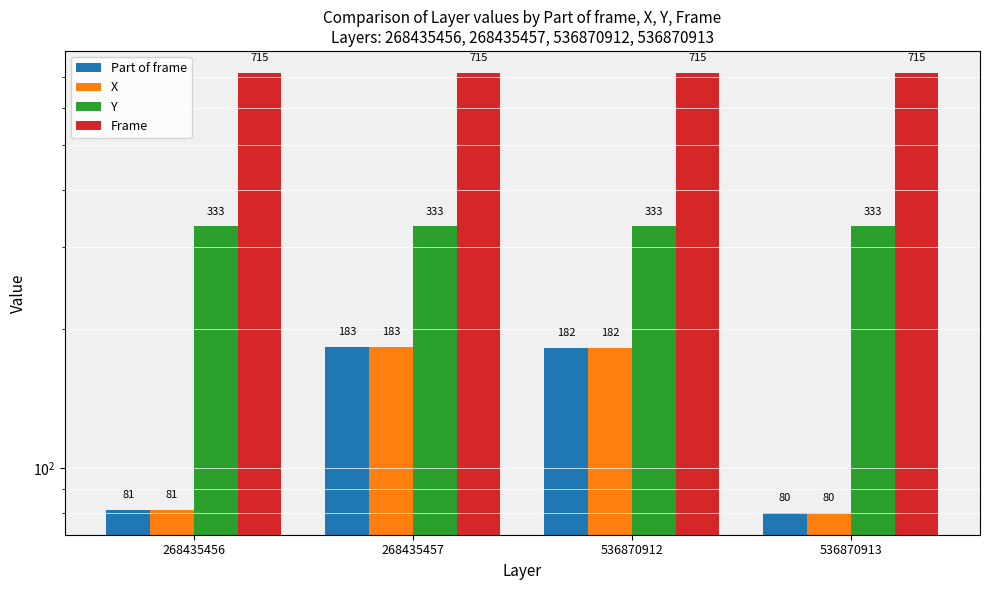

How many bars are there in total?

16